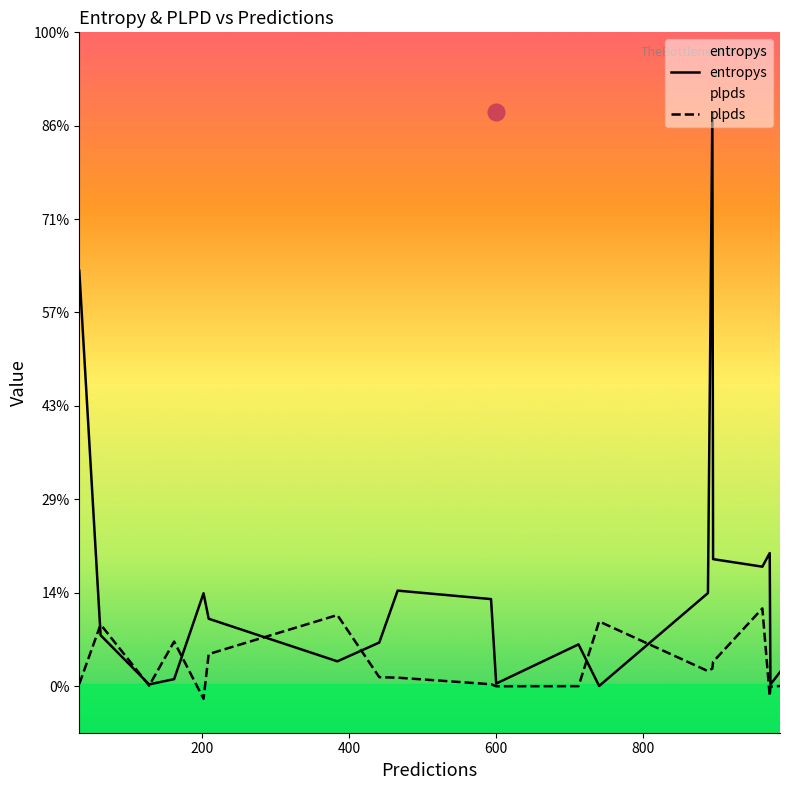

Reading left to right, list all the values displayed in this chart.

entropys: 4.4	0.5	0.0	0.1	1.0	0.7	0.3	0.5	1.0	0.9	0.0	0.4	0.0	1.0	6.1	1.4	1.3	1.4	0.0	0.1
plpds: 0.0	0.7	0.0	0.5	-0.1	0.3	0.8	0.1	0.1	0.0	-0.0	-0.0	0.7	0.2	0.2	0.3	0.8	-0.1	-0.0	0.0